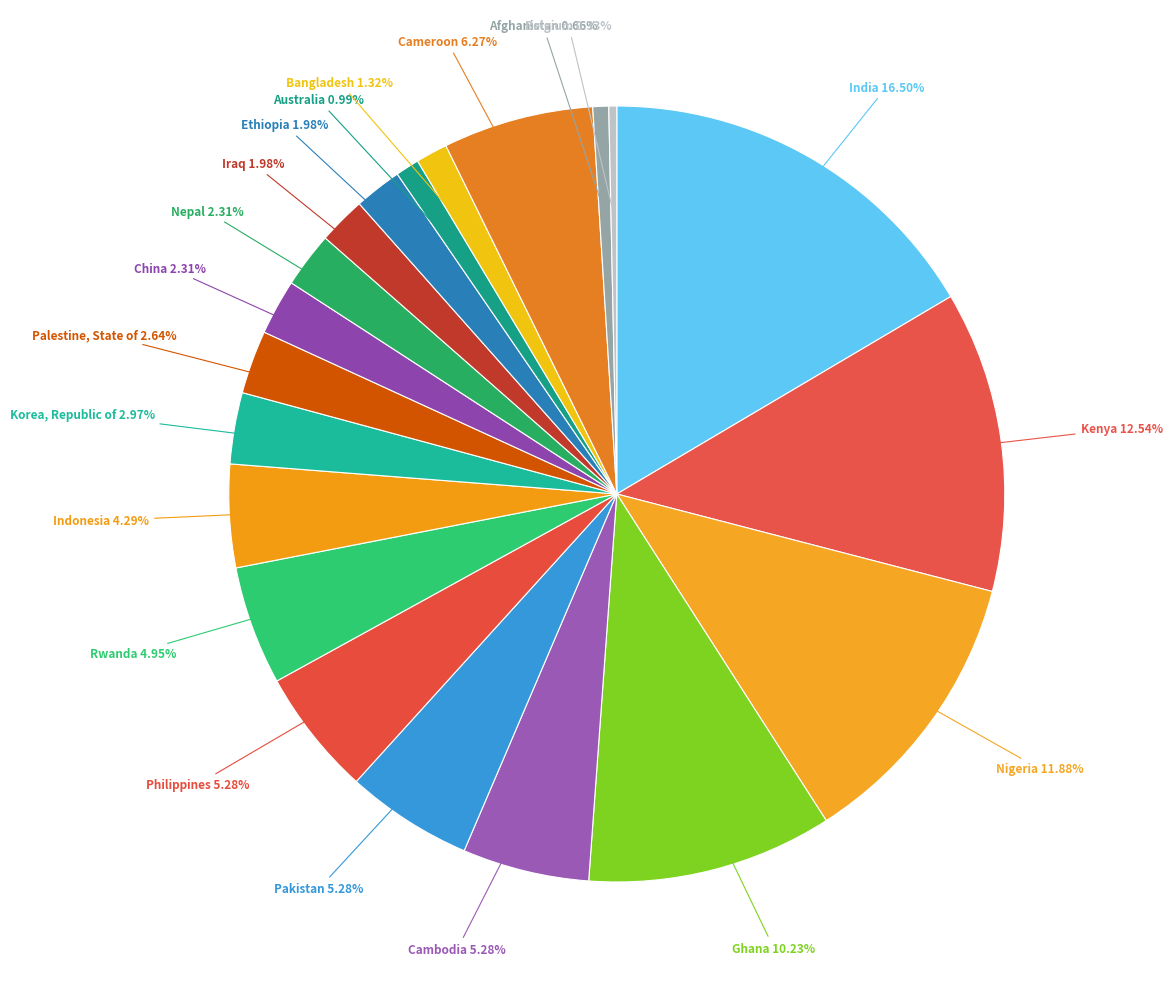

True or false: Cameroon accounts for 6% of the total.

True